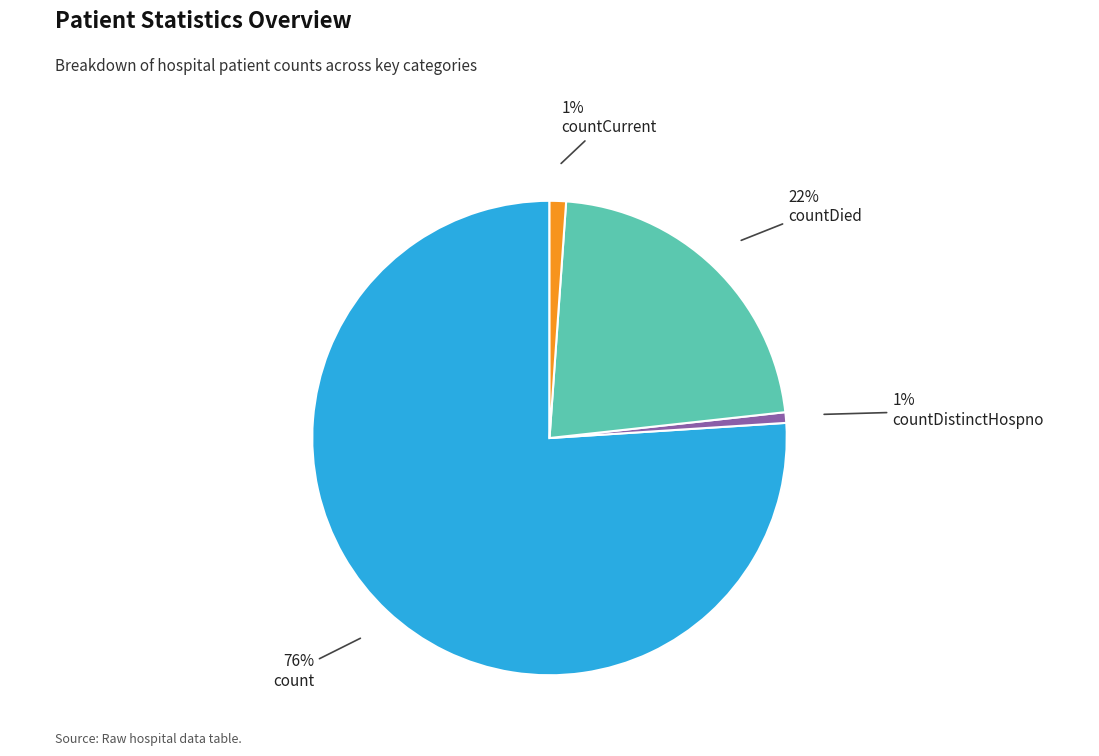

Count the number of slices in the pie.

4